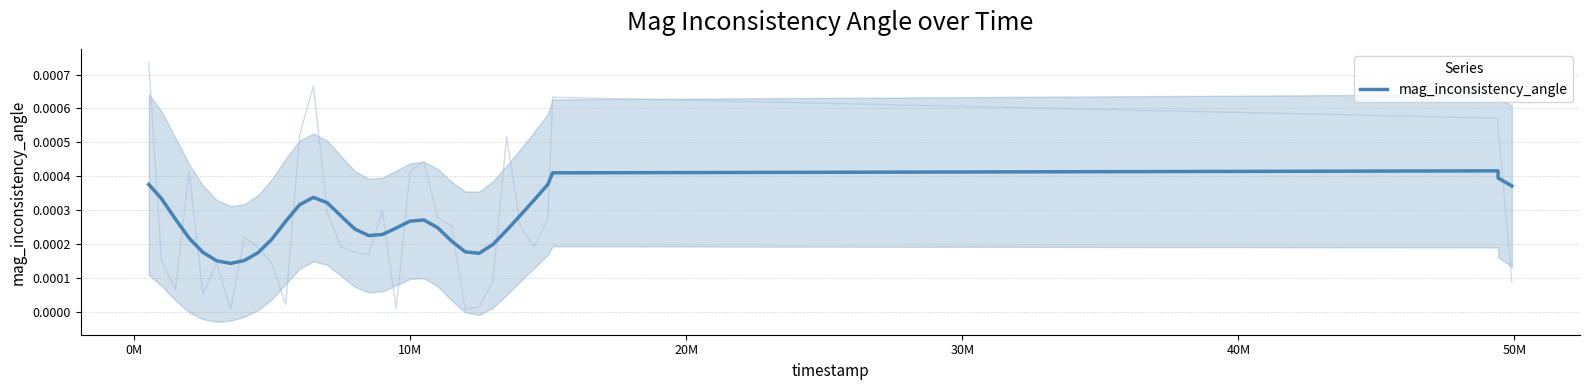

True or false: the data shows 0.0 at 26.

False